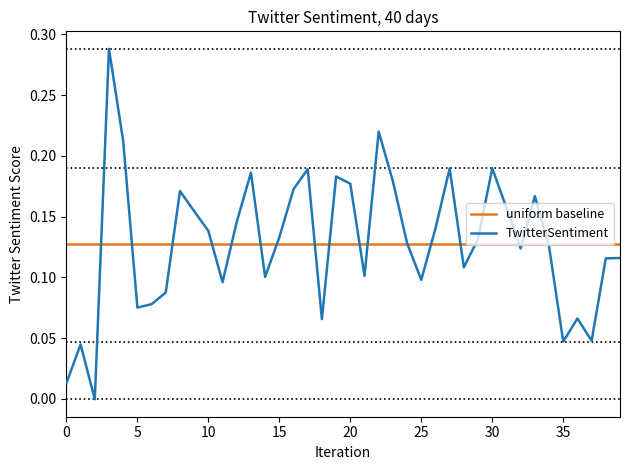

What is the sum of all uniform baseline values?

5.1